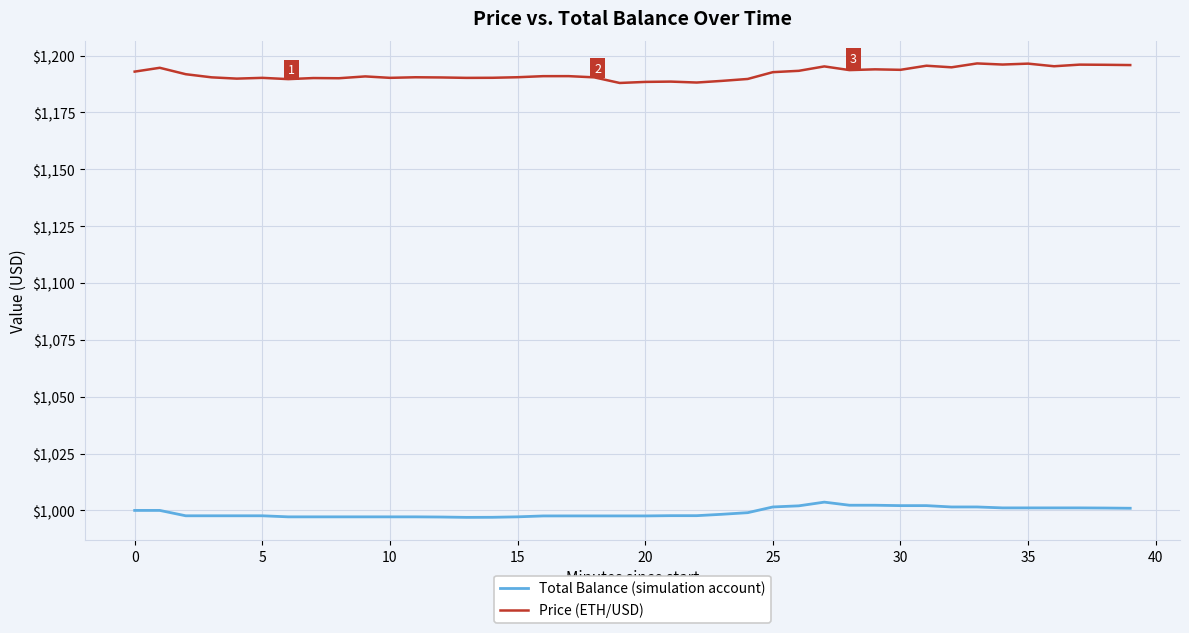

What is the minimum value shown in the chart?

996.9